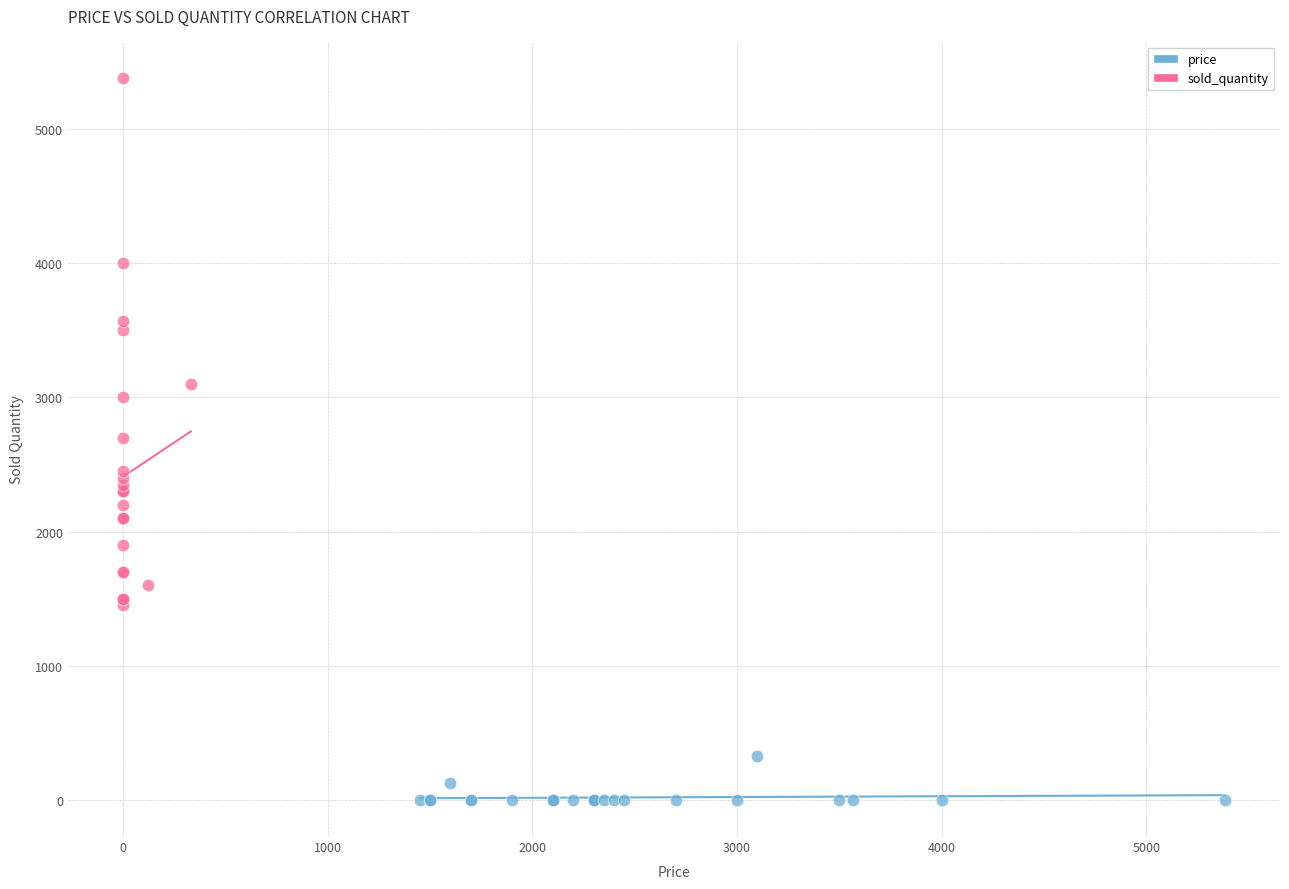

Which series reaches the minimum Y coordinate?

price